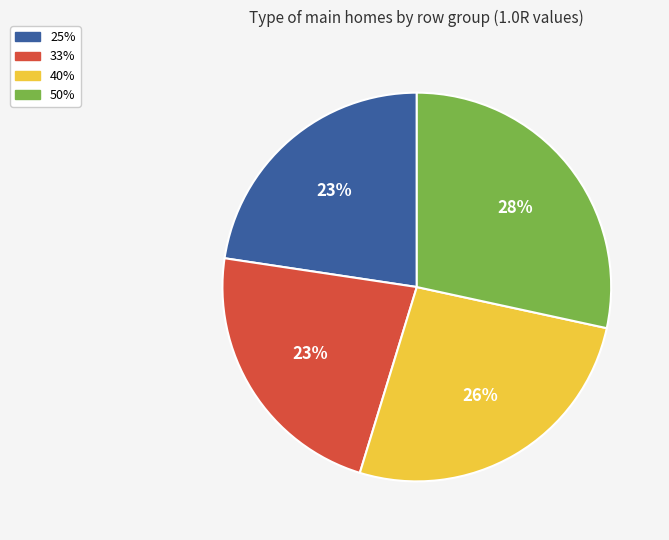

To the nearest percent, what is the average slice percentage?

25%